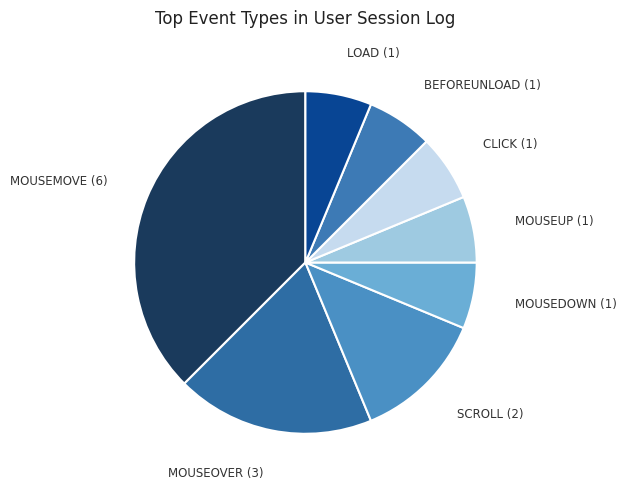

Rank the categories by value from highest to lowest.

mousemove, mouseover, scroll, mousedown, mouseup, click, beforeunload, load